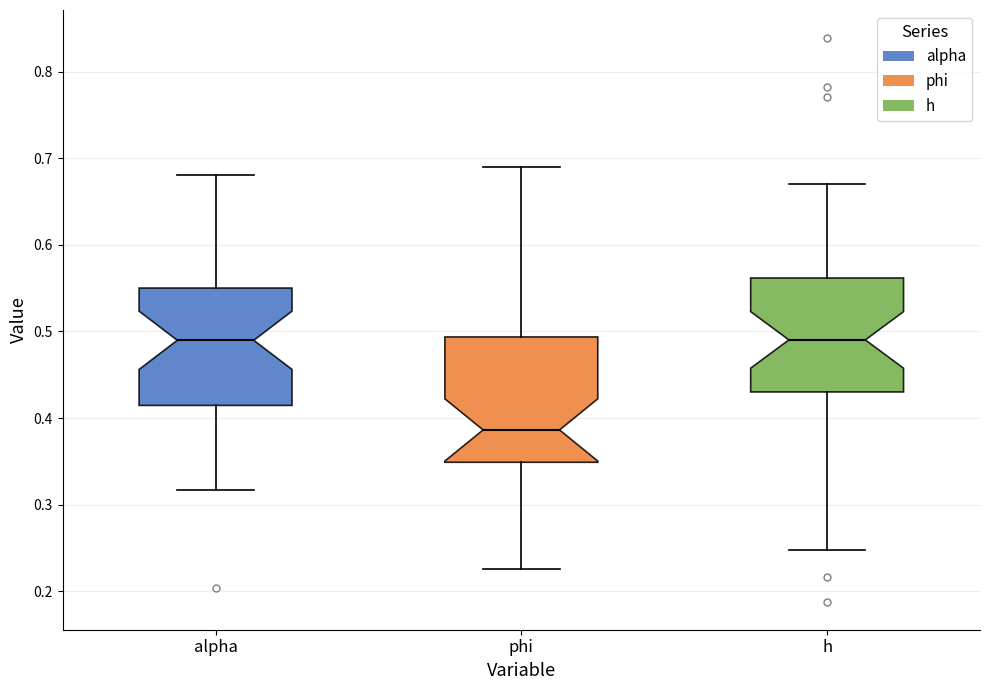

Reading left to right, read every box against the y-axis: the position of its median line, the range the box covers, and the ends of its whiskers. The values are not printed on the chart, so give them approximately, as read against the axis.

alpha: median 0.49, box 0.41 to 0.55, whiskers 0.32 to 0.68
phi: median 0.39, box 0.35 to 0.49, whiskers 0.23 to 0.69
h: median 0.49, box 0.43 to 0.56, whiskers 0.25 to 0.67